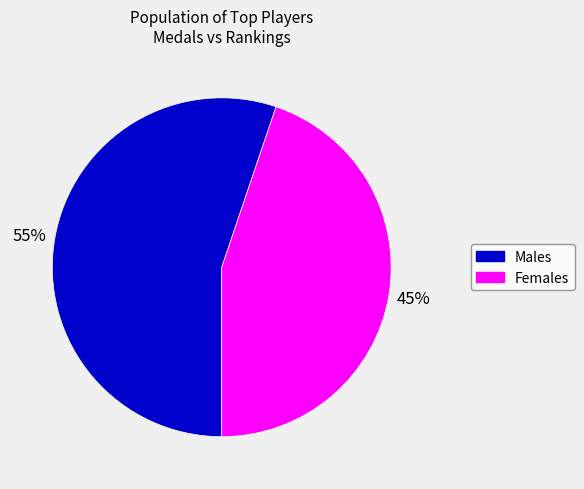

Is the sum of Females and Males greater than half?

Yes